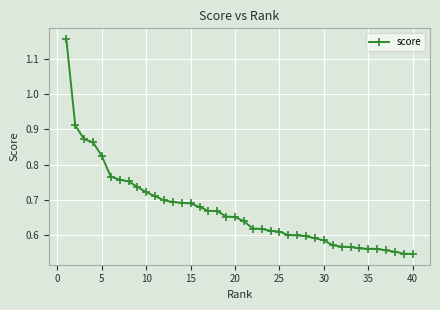

What is the sum of all values?

26.8